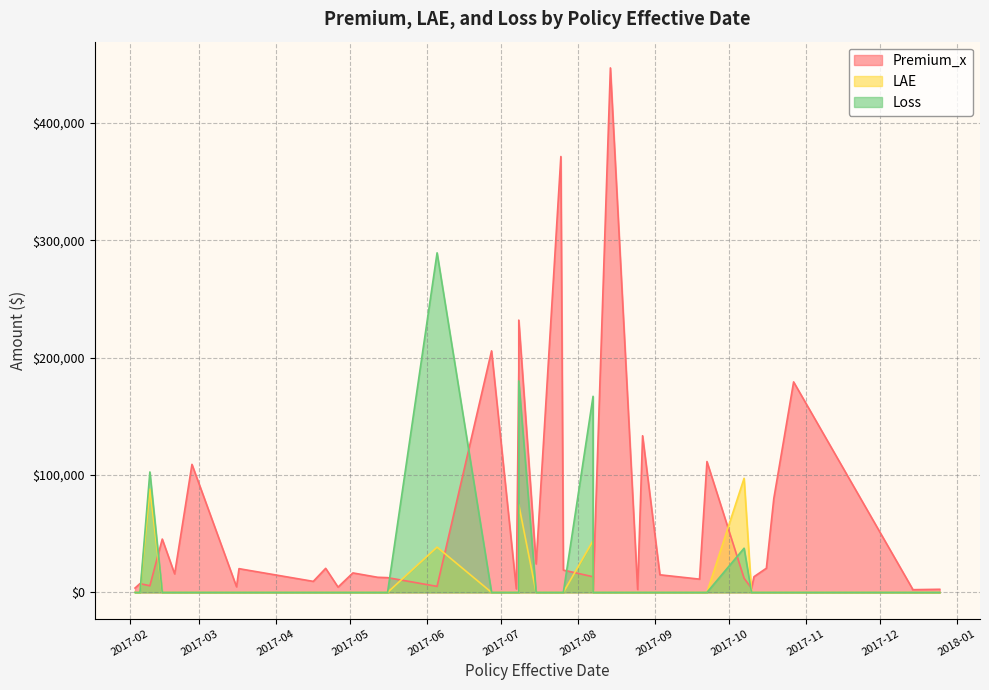

At which label does Premium_x reach its minimum?

2017-12-14